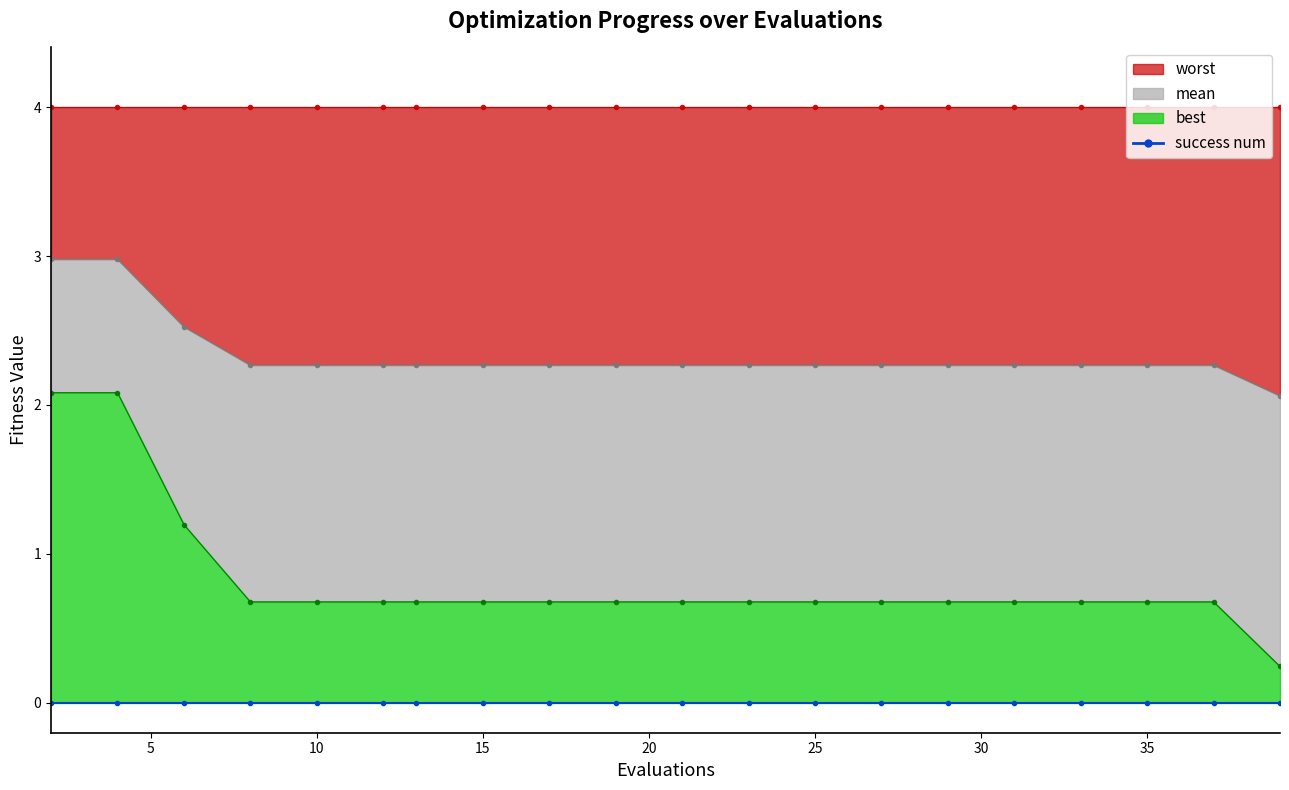

What is the difference between the maximum and second lowest values in the mean series?

0.7